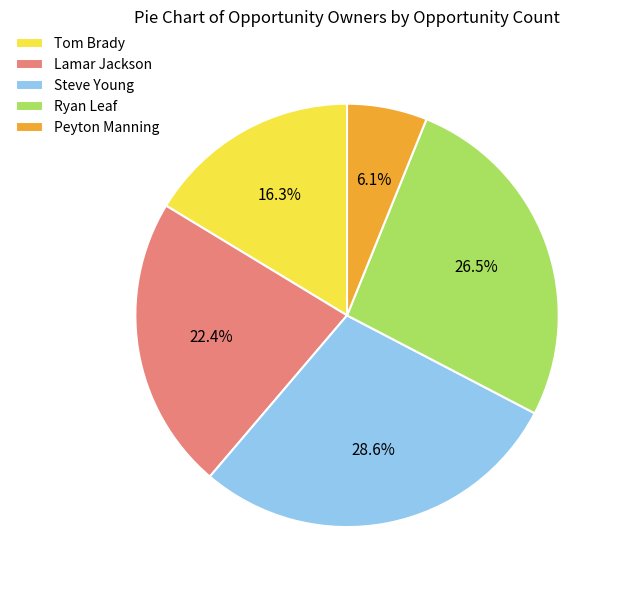

How many segments does this pie chart have?

5